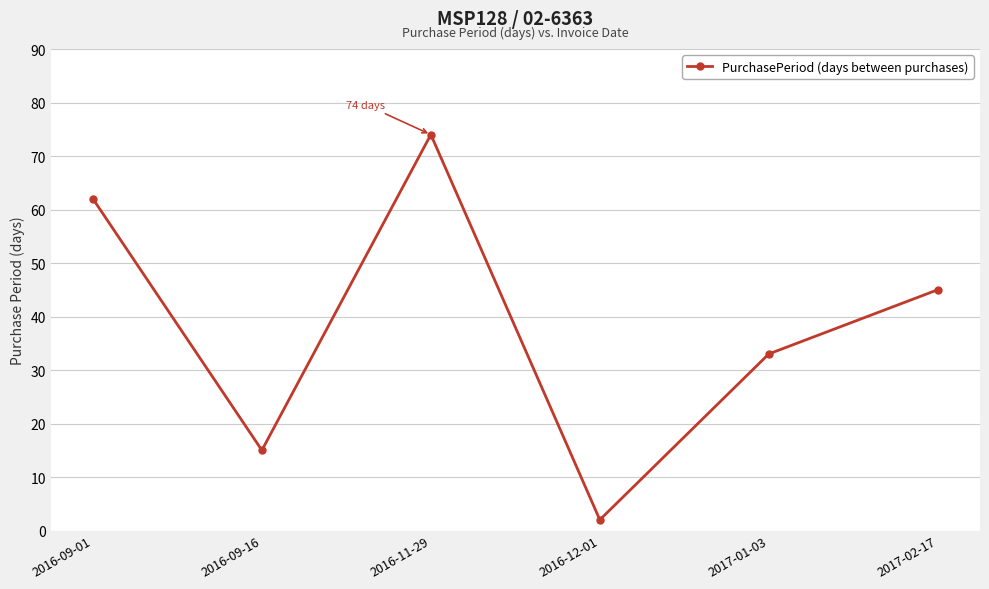

True or false: the data has more than 2 interior local peaks.

False